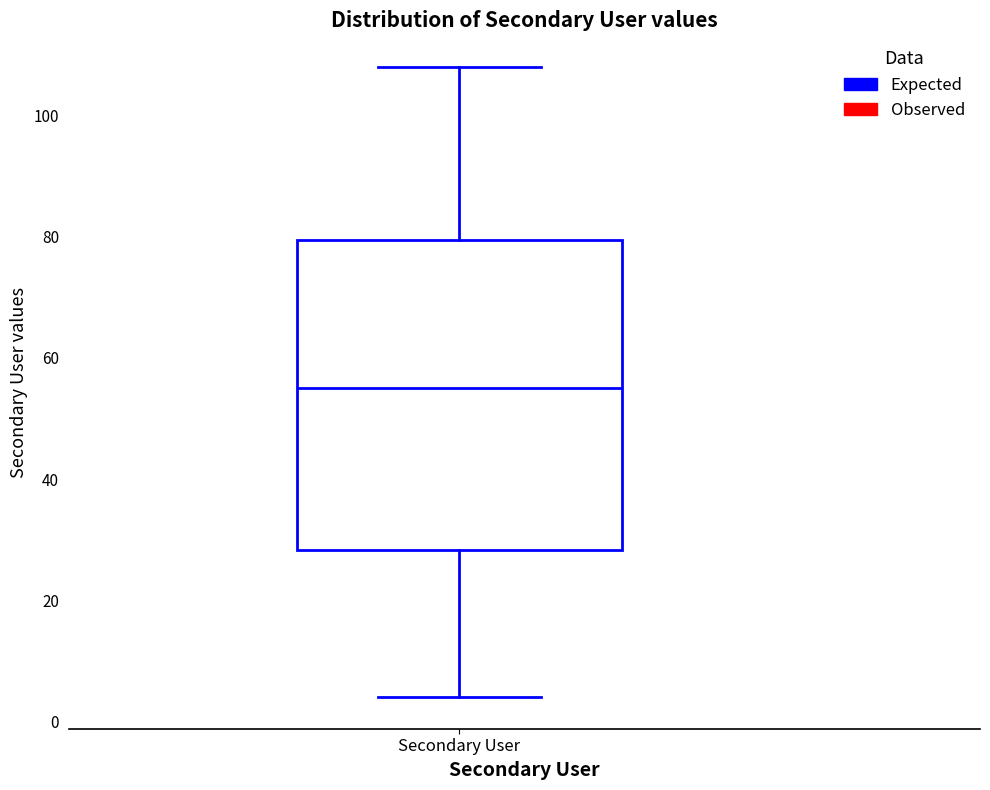

Where is the lower edge of the box for Secondary User on the y-axis? The values are not printed on the chart, so give them approximately, as read against the axis.

28